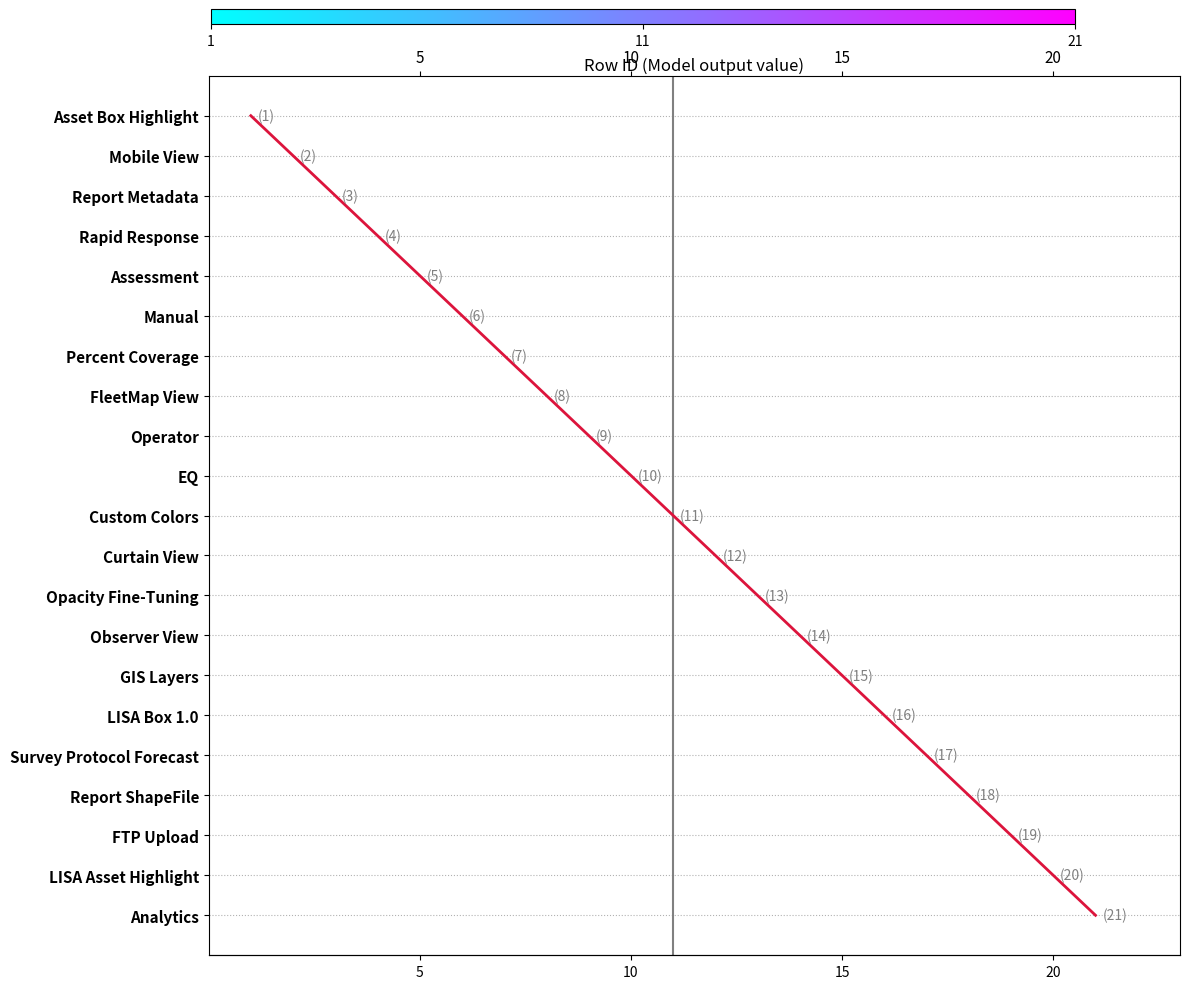

What is the change in value from GIS Layers to LISA Asset Highlight?

+5